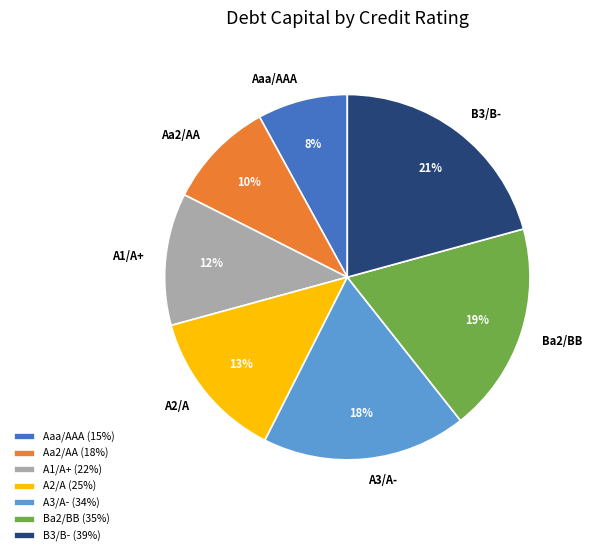

To the nearest percent, what is the average slice percentage?

14%